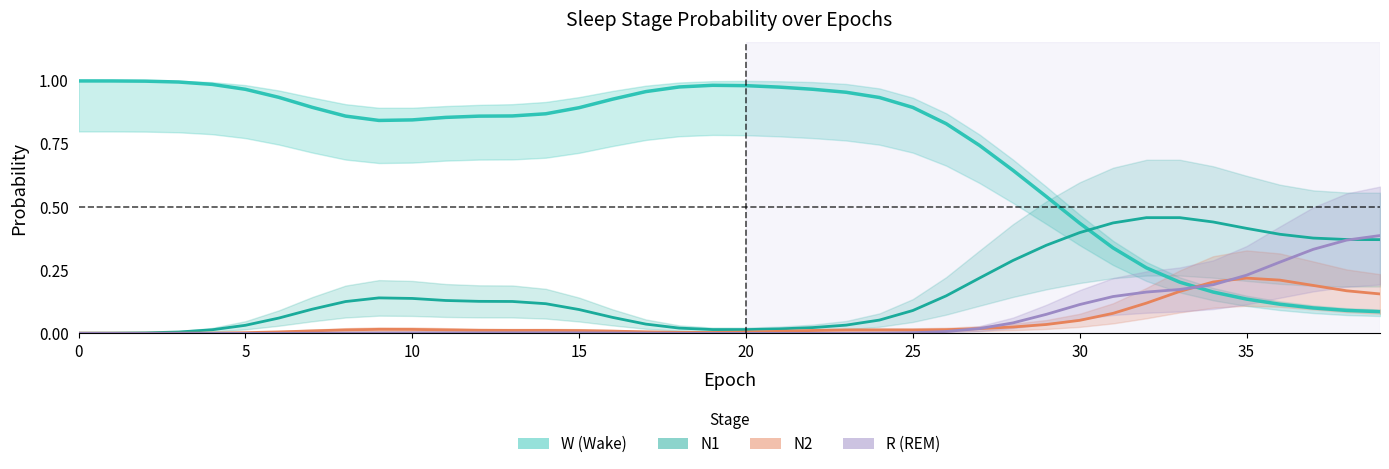

Reading left to right, extract all data points from this chart.

W (Wake): 1.0	1.0	1.0	1.0	1.0	1.0	0.9	0.9	0.9	0.8	0.8	0.9	0.9	0.9	0.9	0.9	0.9	1.0	1.0	1.0	1.0	1.0	1.0	1.0	0.9	0.9	0.8	0.7	0.6	0.5	0.4	0.3	0.3	0.2	0.2	0.1	0.1	0.1	0.1	0.1
N1: 0.0	0.0	0.0	0.0	0.0	0.0	0.1	0.1	0.1	0.1	0.1	0.1	0.1	0.1	0.1	0.1	0.1	0.0	0.0	0.0	0.0	0.0	0.0	0.0	0.1	0.1	0.1	0.2	0.3	0.3	0.4	0.4	0.5	0.5	0.4	0.4	0.4	0.4	0.4	0.4
N2: 0.0	0.0	0.0	0.0	0.0	0.0	0.0	0.0	0.0	0.0	0.0	0.0	0.0	0.0	0.0	0.0	0.0	0.0	0.0	0.0	0.0	0.0	0.0	0.0	0.0	0.0	0.0	0.0	0.0	0.0	0.1	0.1	0.1	0.2	0.2	0.2	0.2	0.2	0.2	0.2
R (REM): 0.0	0.0	0.0	0.0	0.0	0.0	0.0	0.0	0.0	0.0	0.0	0.0	0.0	0.0	0.0	0.0	0.0	0.0	0.0	0.0	0.0	0.0	0.0	0.0	0.0	0.0	0.0	0.0	0.0	0.1	0.1	0.1	0.2	0.2	0.2	0.2	0.3	0.3	0.4	0.4